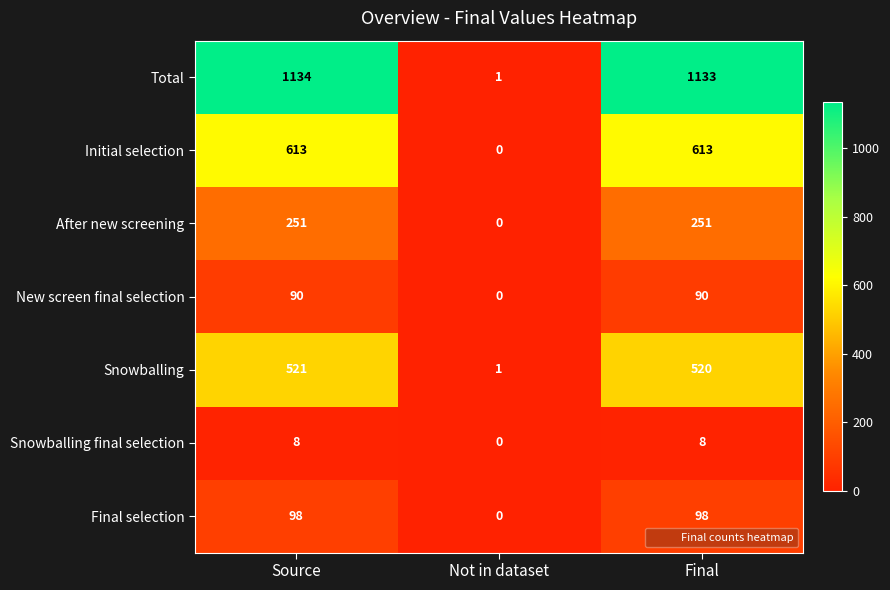

How many distinct data groups are displayed?

7